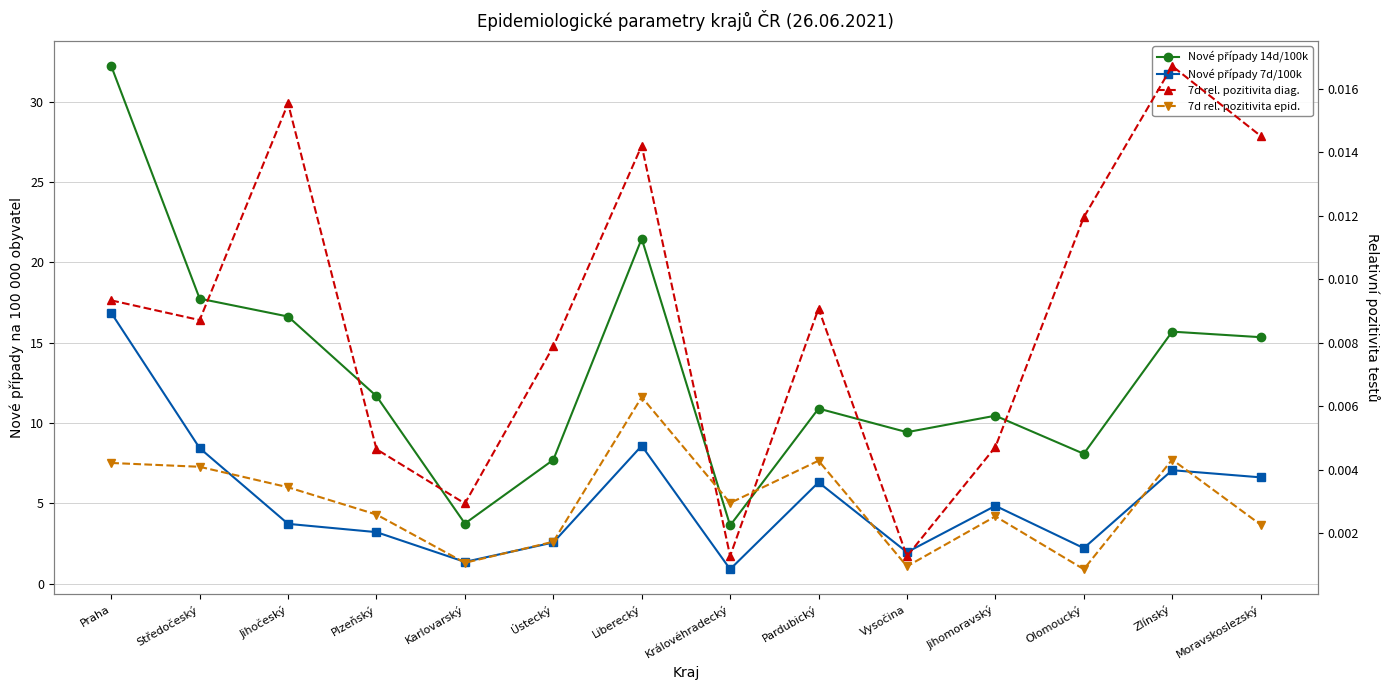

What is the approximate value of Nové případy 7d/100k at Pardubický?

6.3